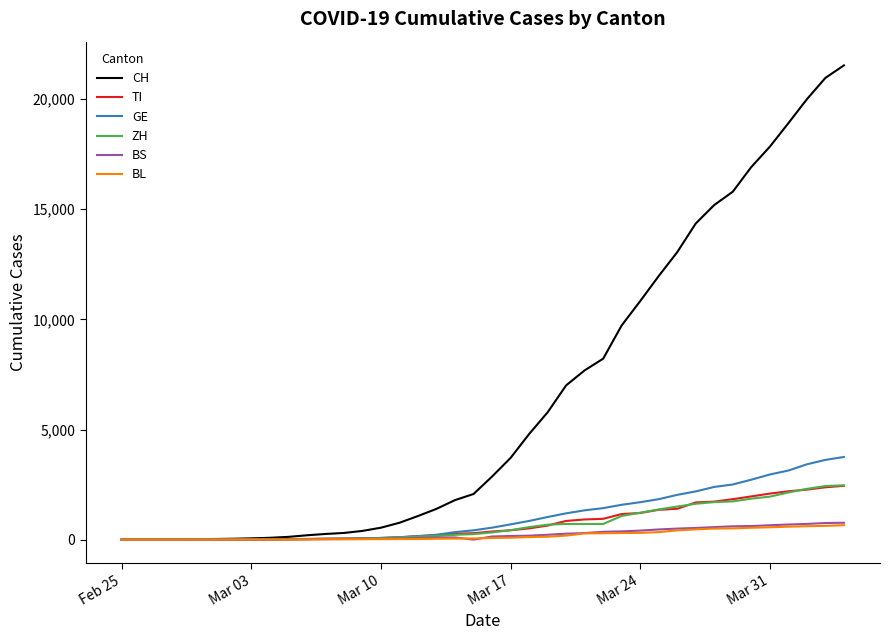

What is the highest value of the CH series?

21535